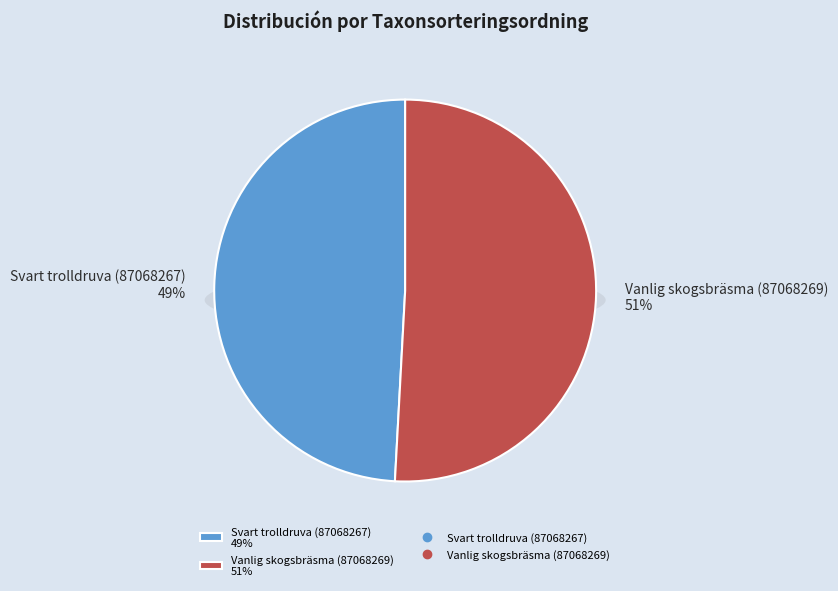

What is the smallest slice in the pie chart?

Svart trolldruva (87068267)